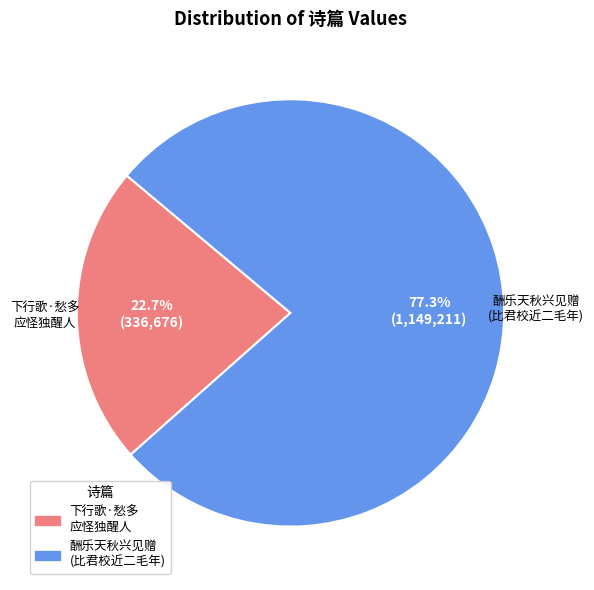

Is there any slice that represents more than half of the pie?

Yes